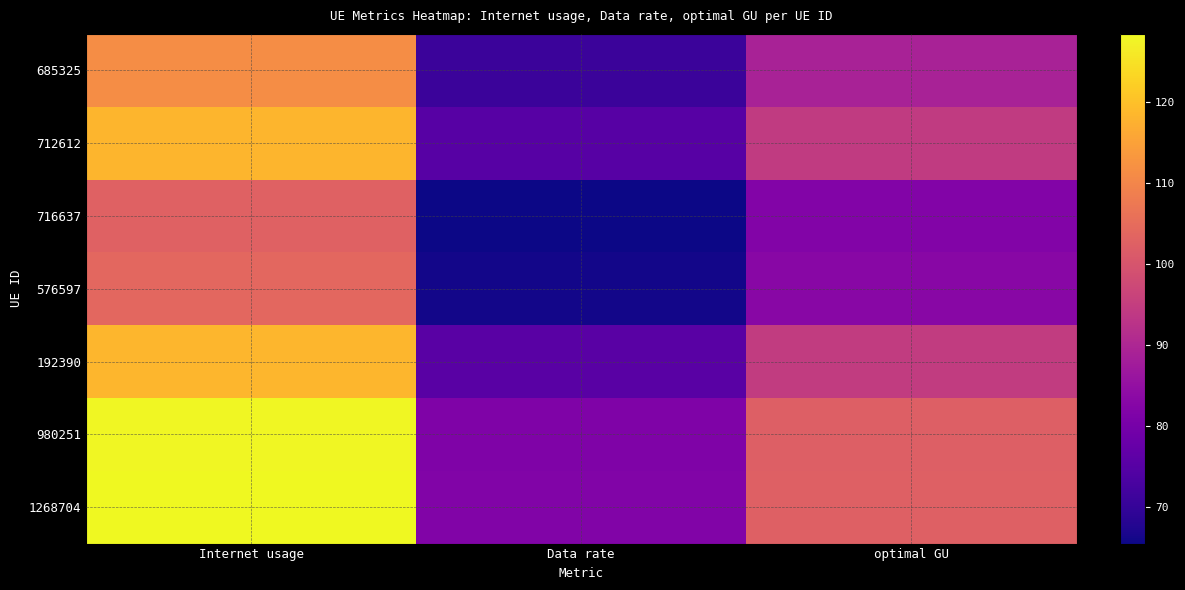

Rank the series by their maximum value, from lowest to highest.

716637, 576597, 685325, 712612, 192390, 980251, 1268704